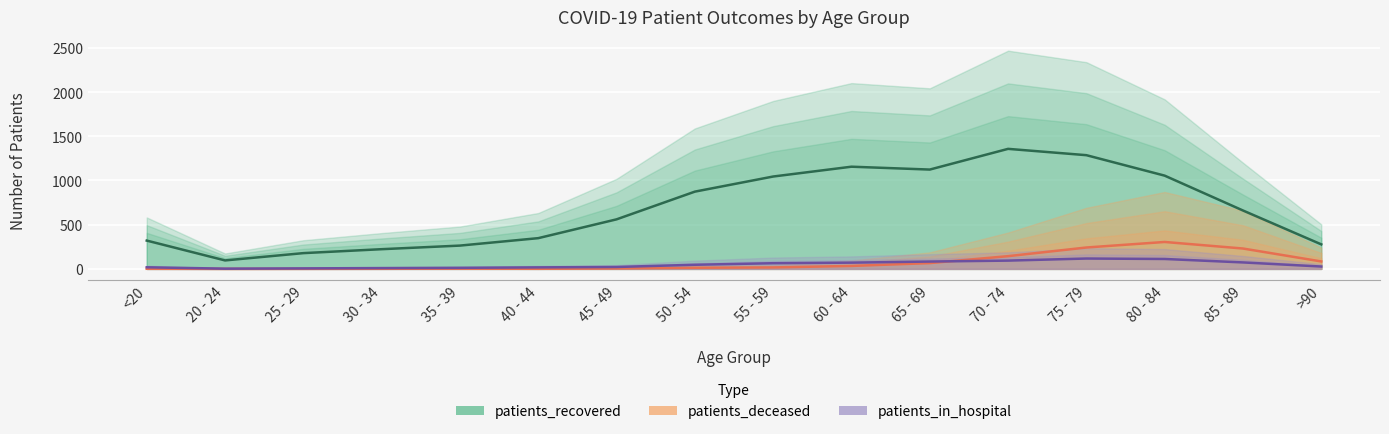

Rank the series by their maximum value, from lowest to highest.

patients_in_hospital, patients_deceased, patients_recovered